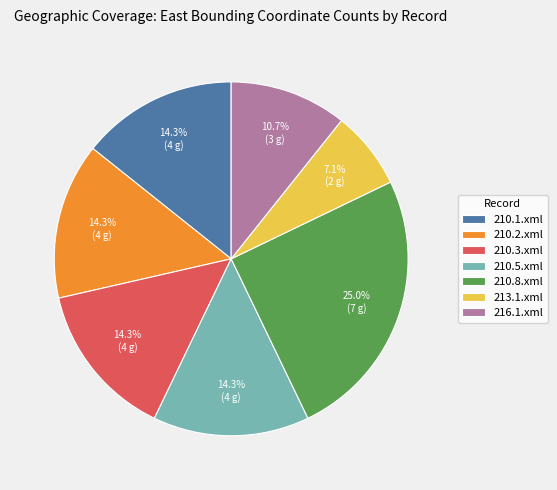

What percentage do 210.8.xml and 210.1.xml together represent?

39.3%